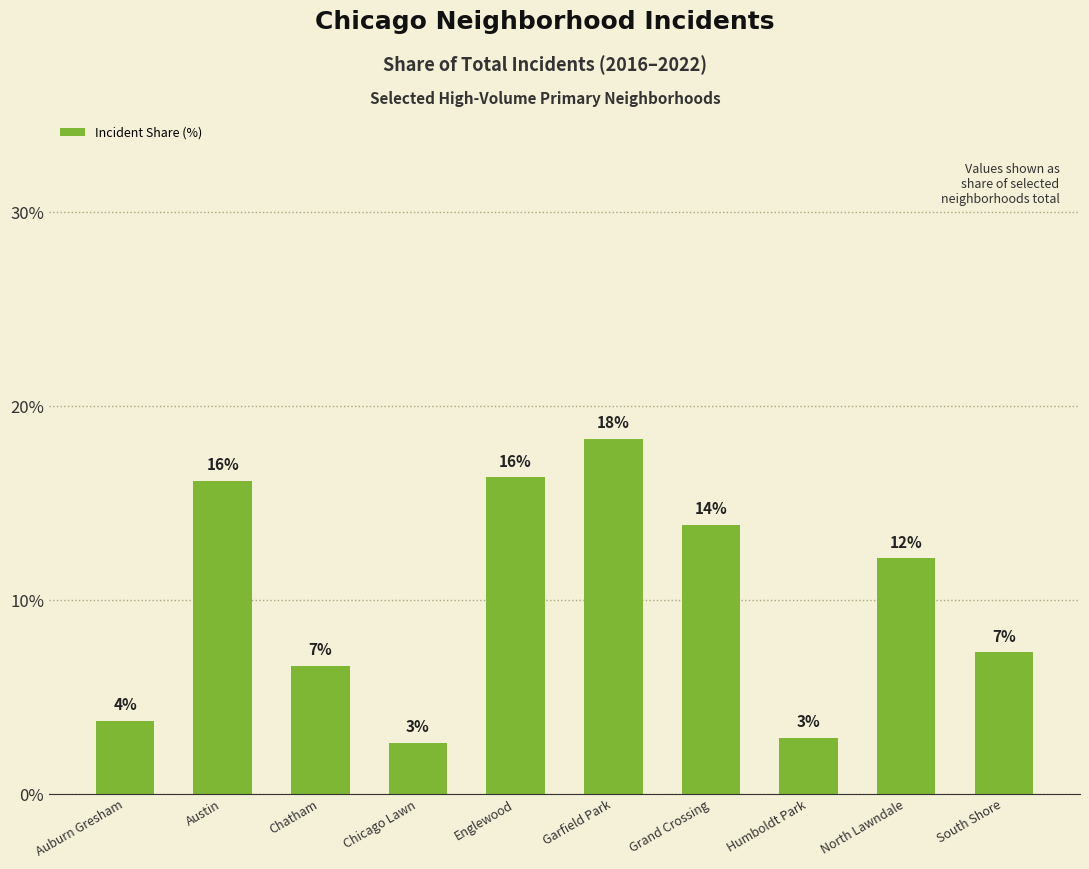

What is the average value?

10.0